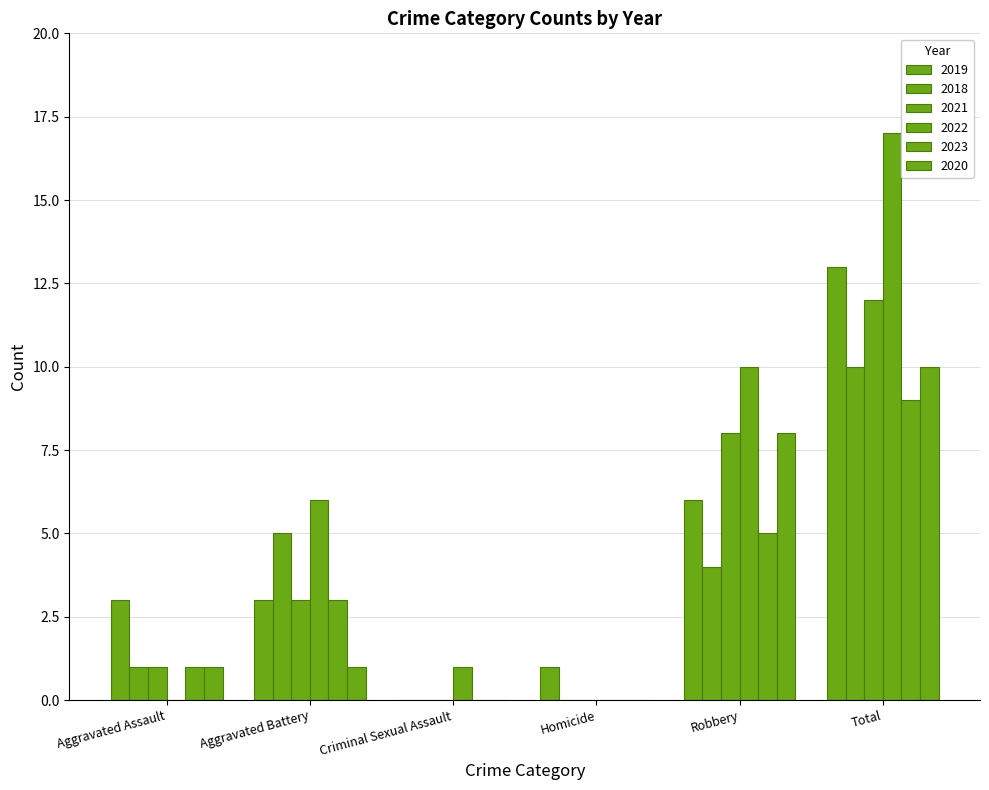

Which series has the largest total across all categories?

2022